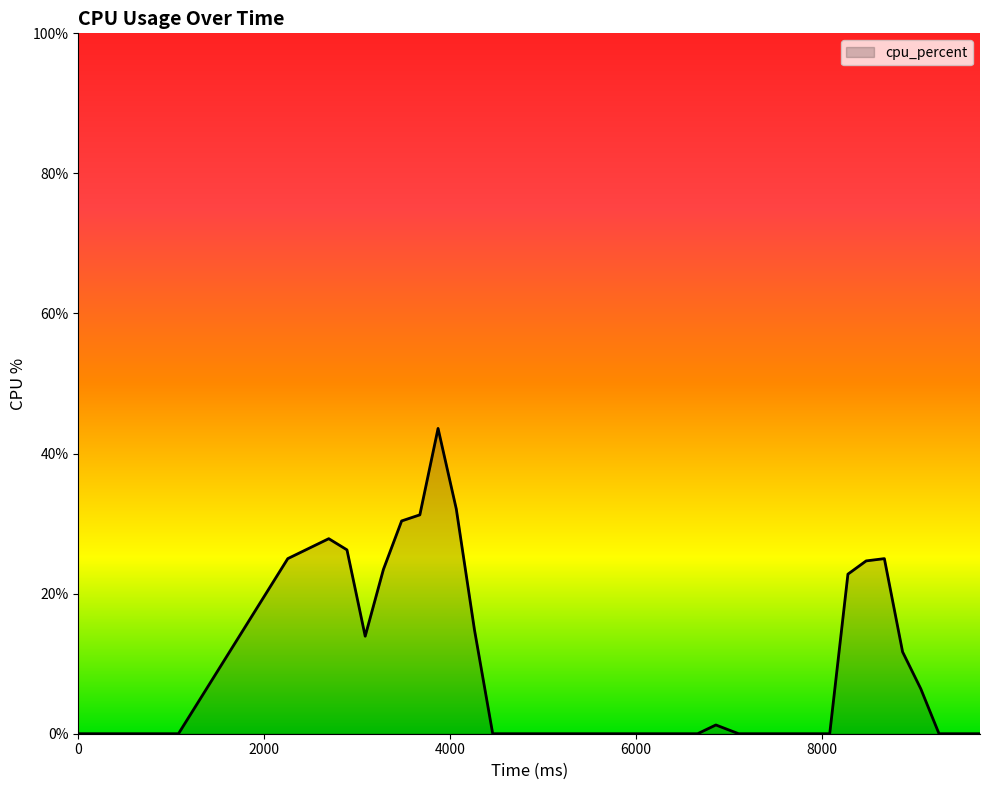

What is the difference between the maximum and minimum values?

43.6